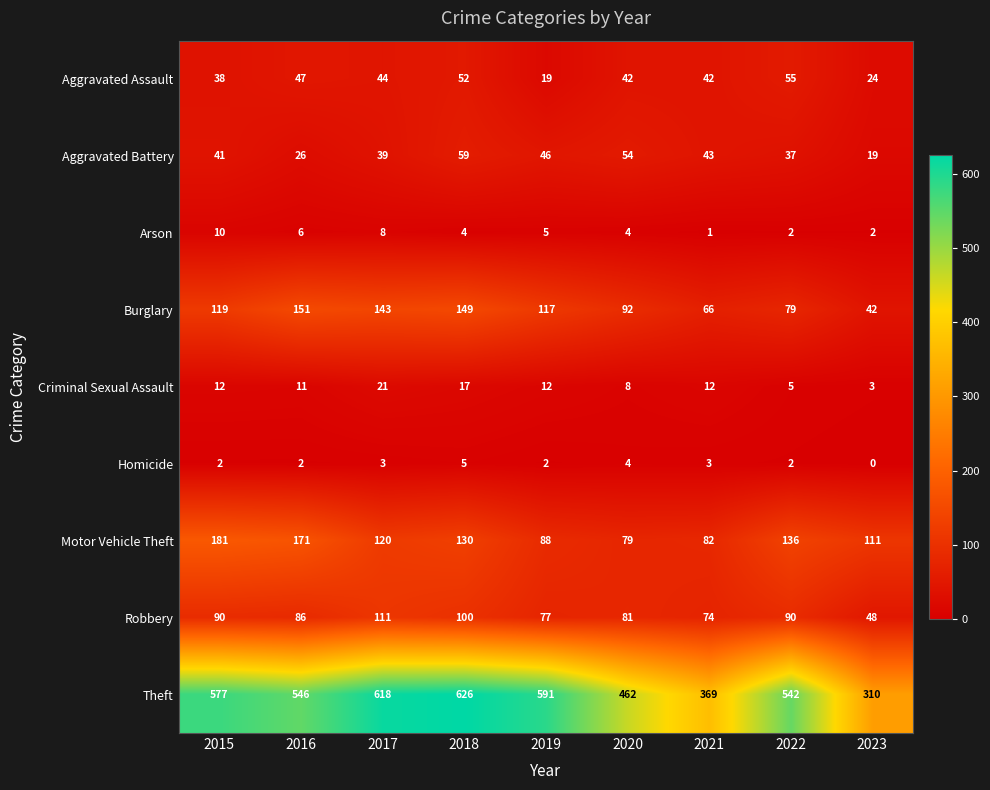

The value of Aggravated Battery at 2023 is 27. True or false?

False